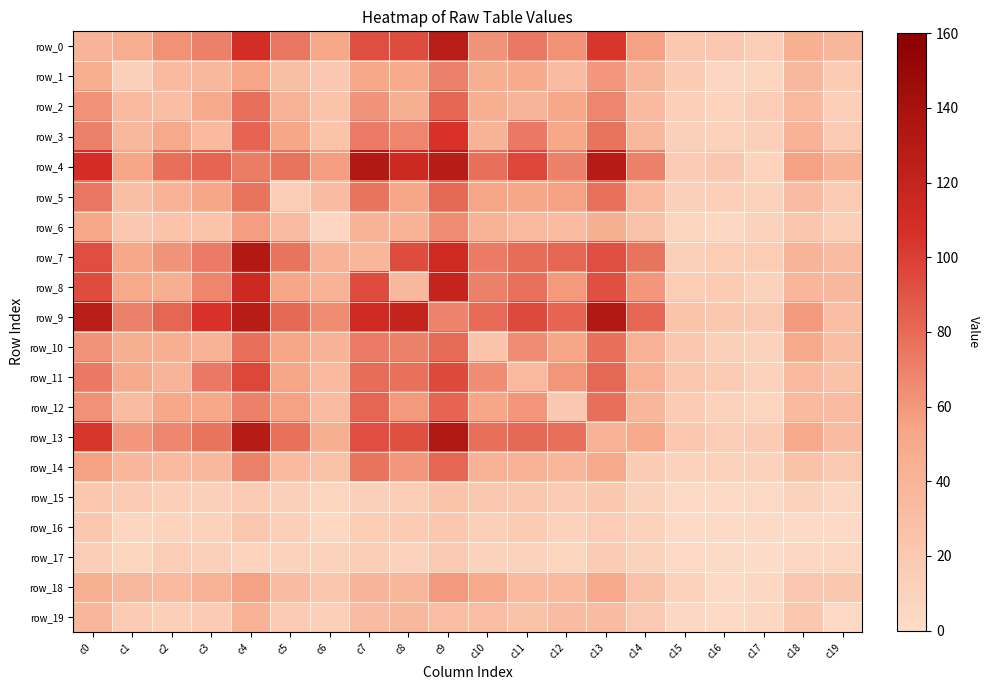

At which label does row_8 reach its peak?

c9